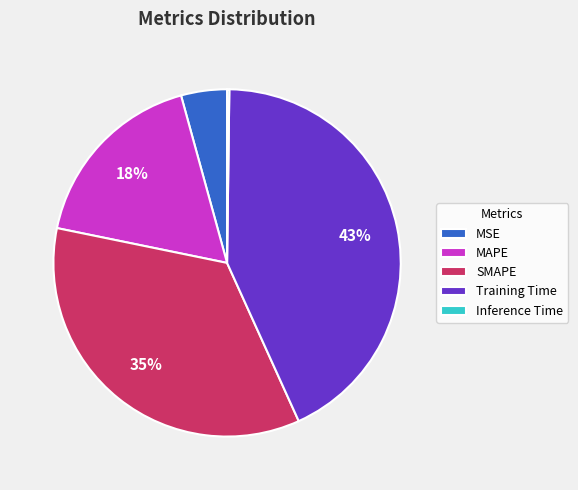

True or false: SMAPE accounts for 35% of the total.

True